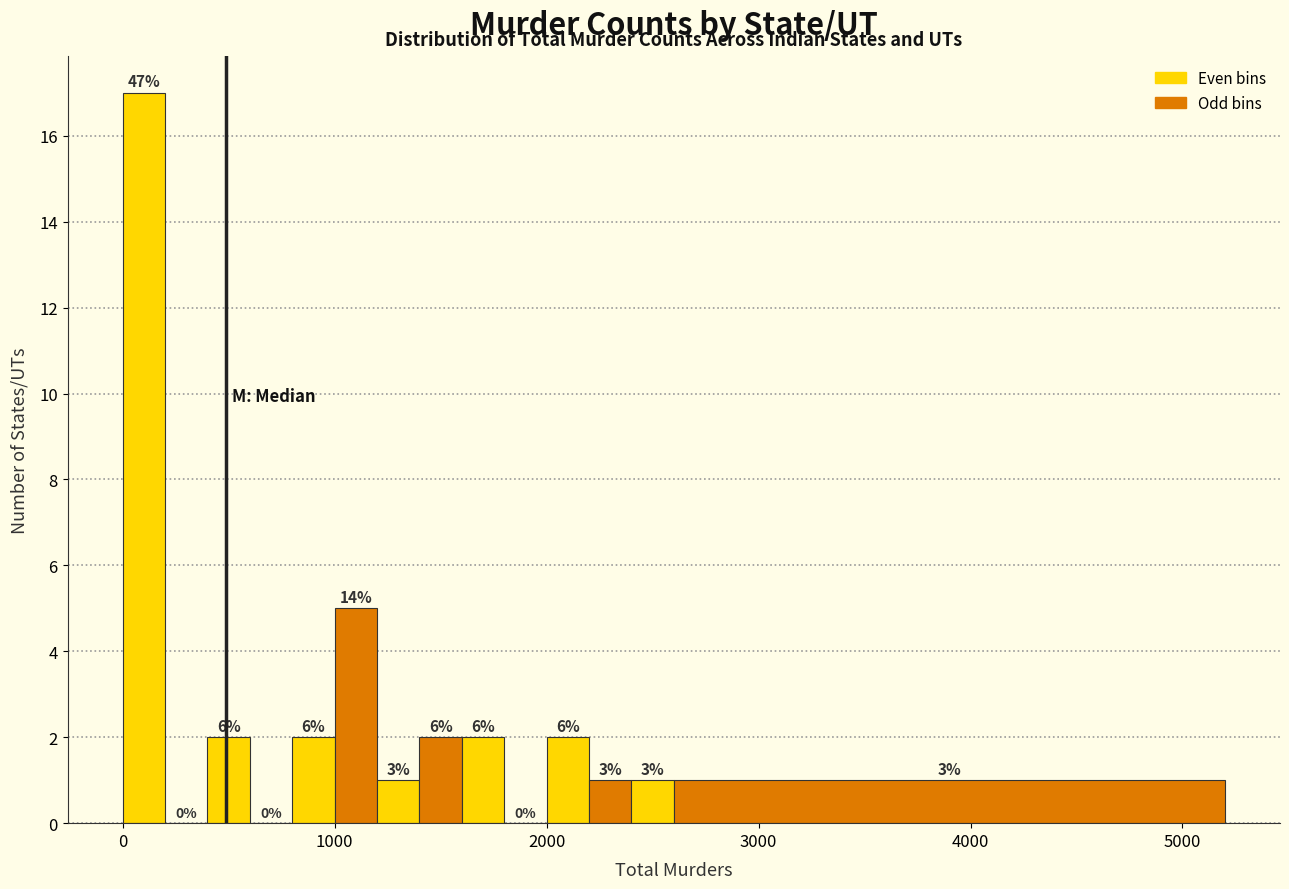

Read against the x-axis, roughly where is the centre of the tallest bar?

100